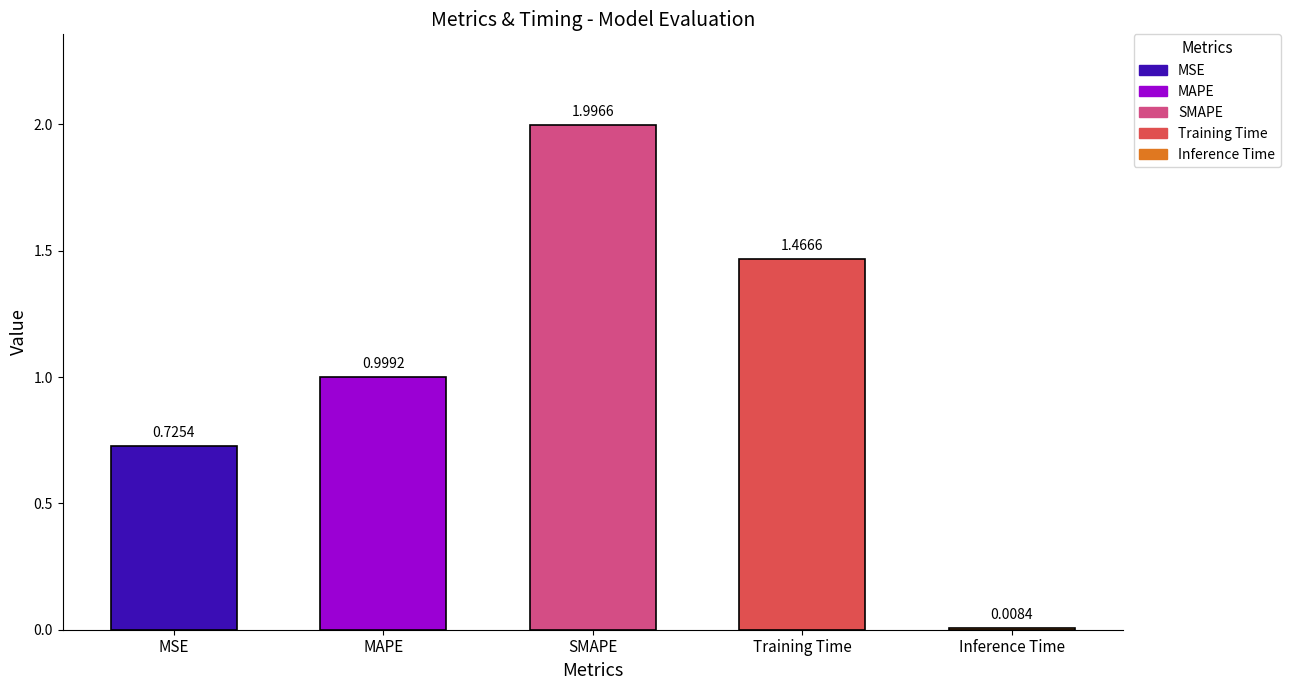

List the labels in order of value, smallest first.

Inference Time, MSE, MAPE, Training Time, SMAPE